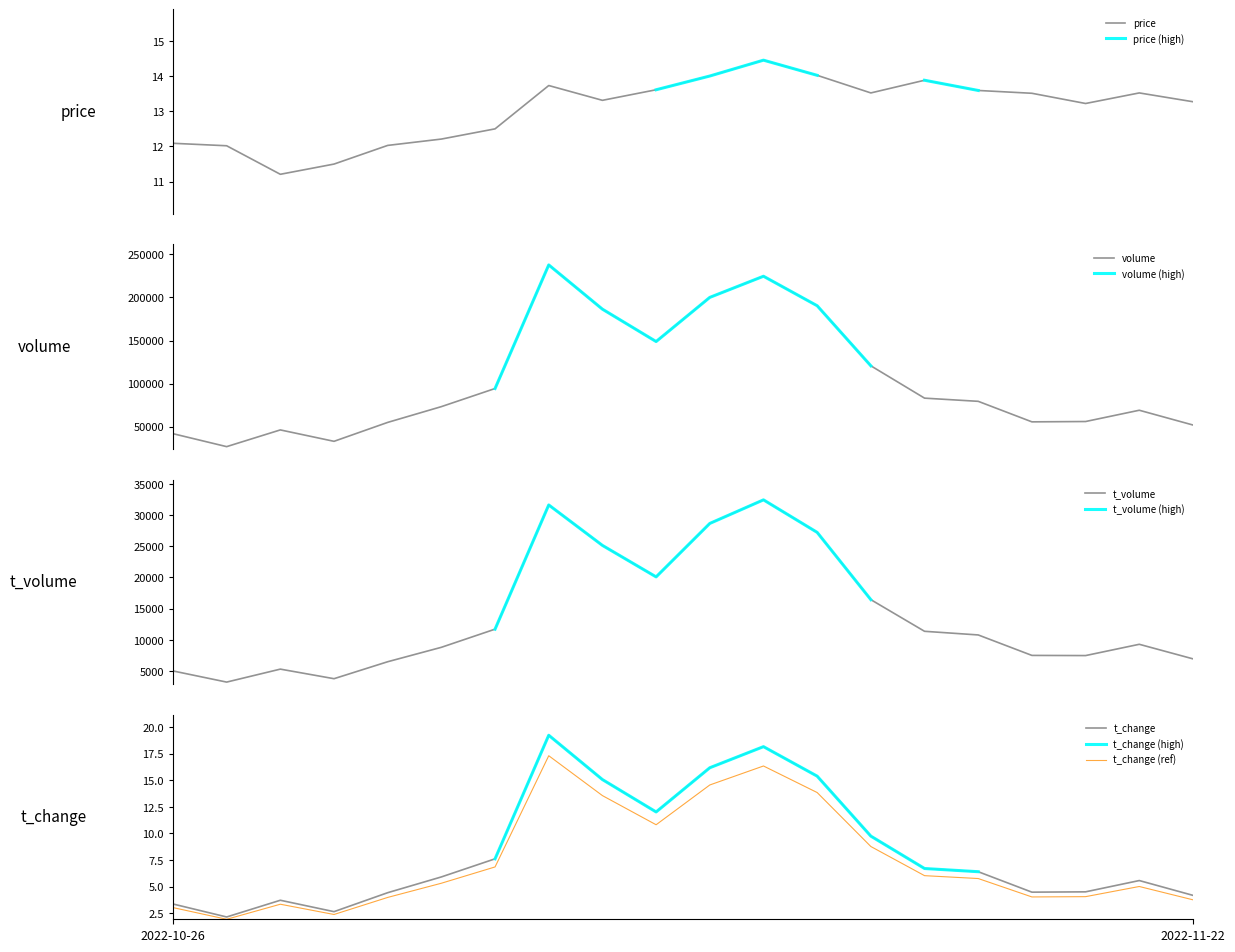

What is the greatest value displayed?

237804.0